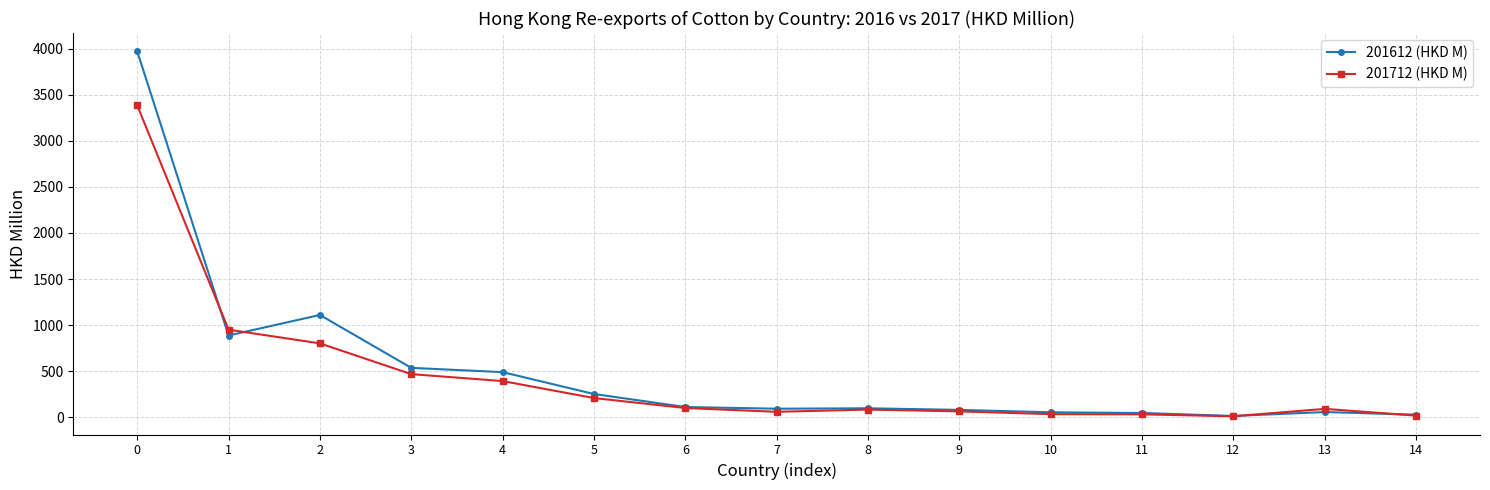

What is the approximate value of 201712 (HKD M) at 12?

10.3